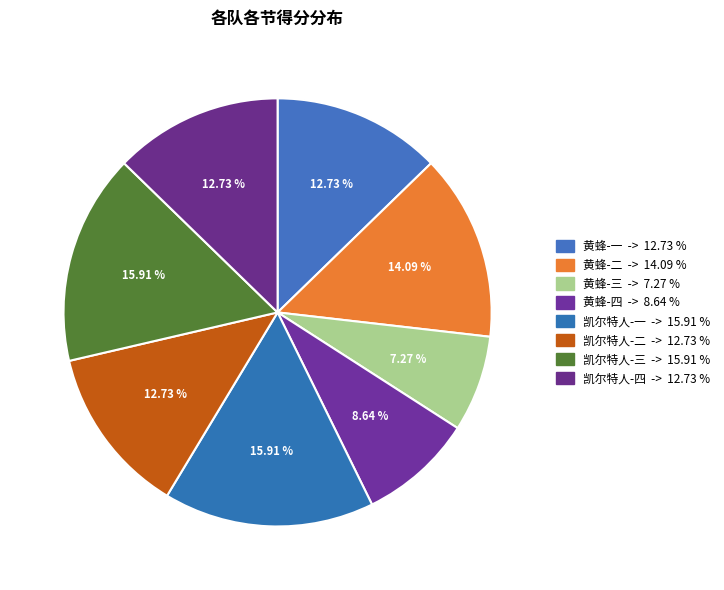

To the nearest percent, what is the average slice percentage?

12%